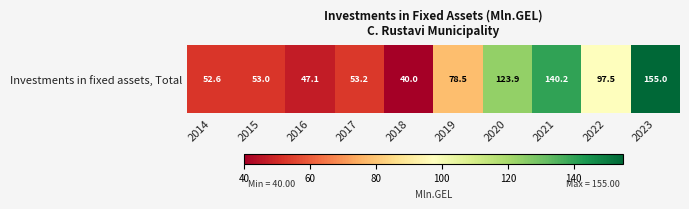

Which label corresponds to the smallest value in the chart?

2018